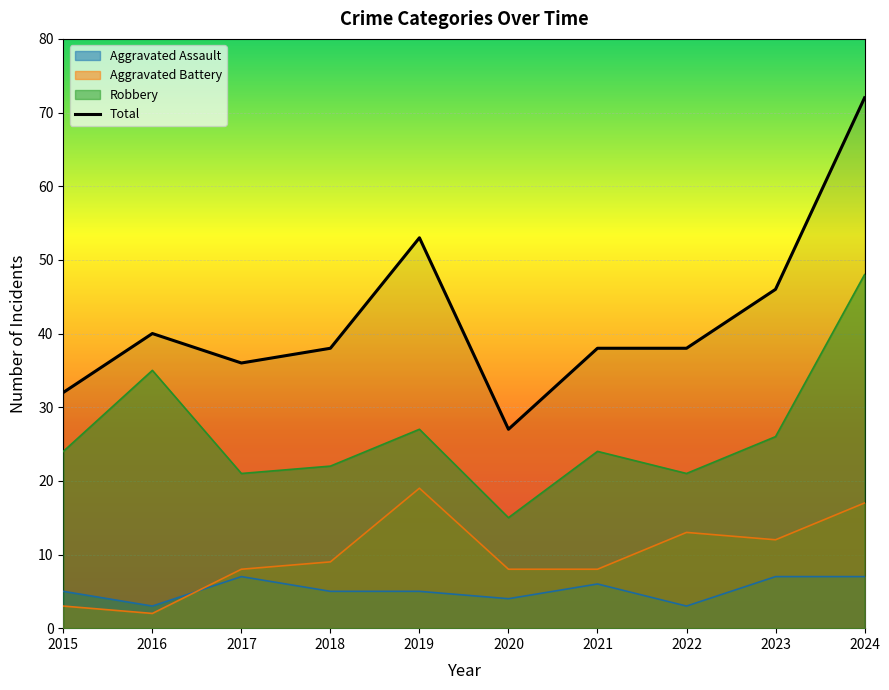

How many series are shown in this chart?

4